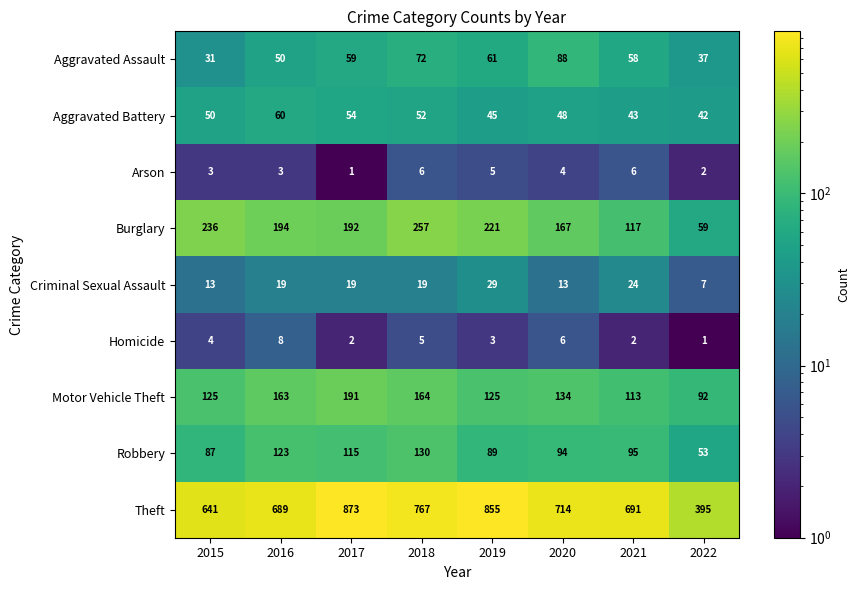

At which label does Burglary first exceed 194?

2015